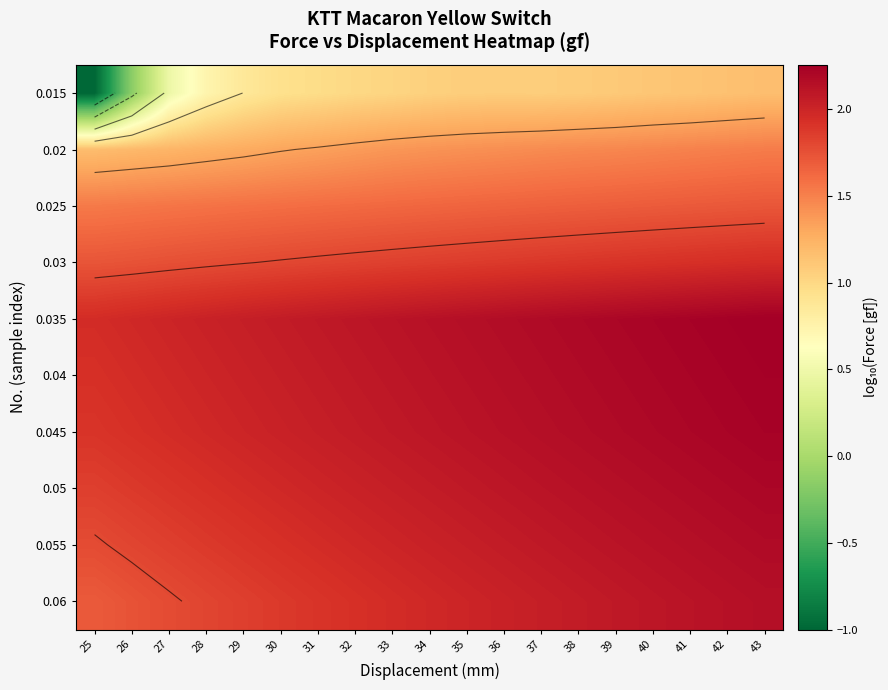

Between 38 and 37, which is larger?

38